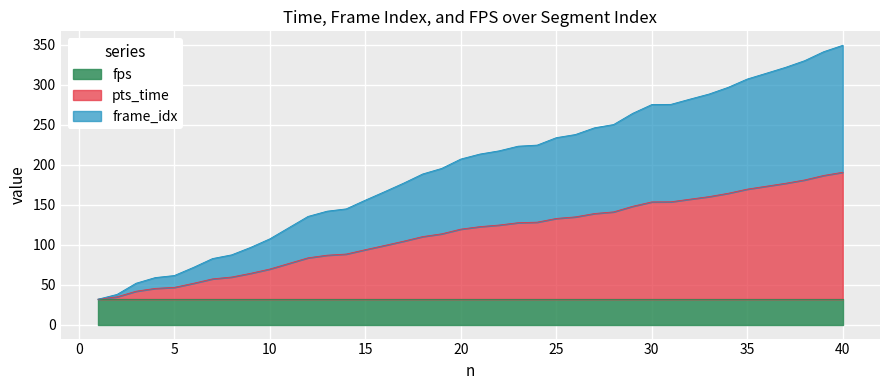

What is the maximum value for fps?

31.7